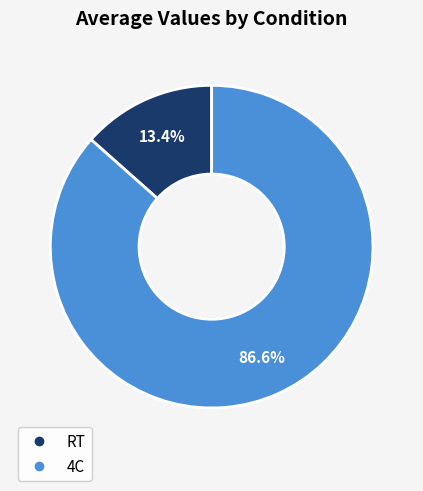

The RT slice represents 22% of the pie. True or false?

False